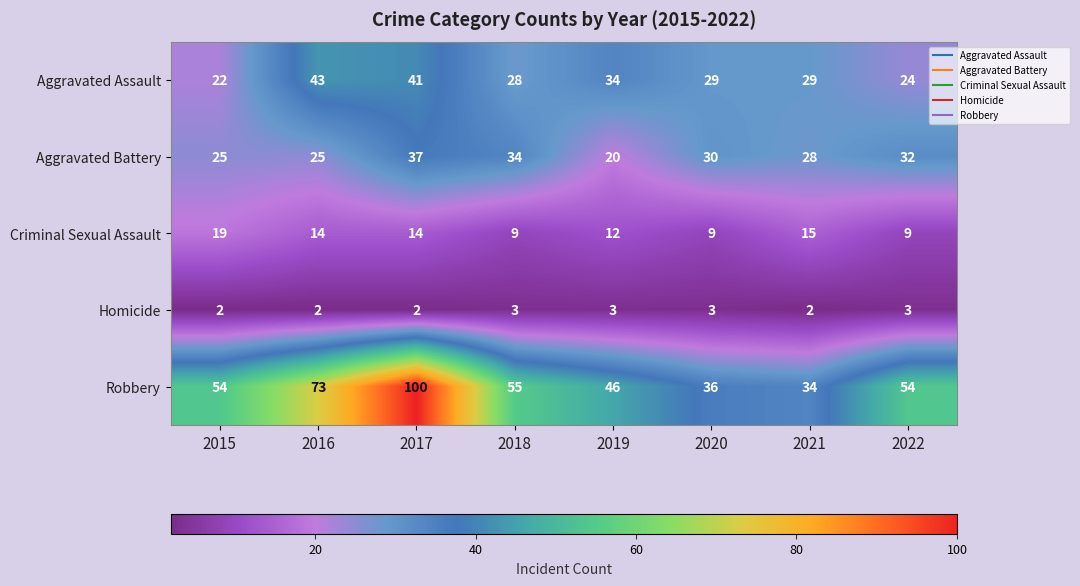

Between 2018 and 2022, which series saw the biggest shift?

Aggravated Assault